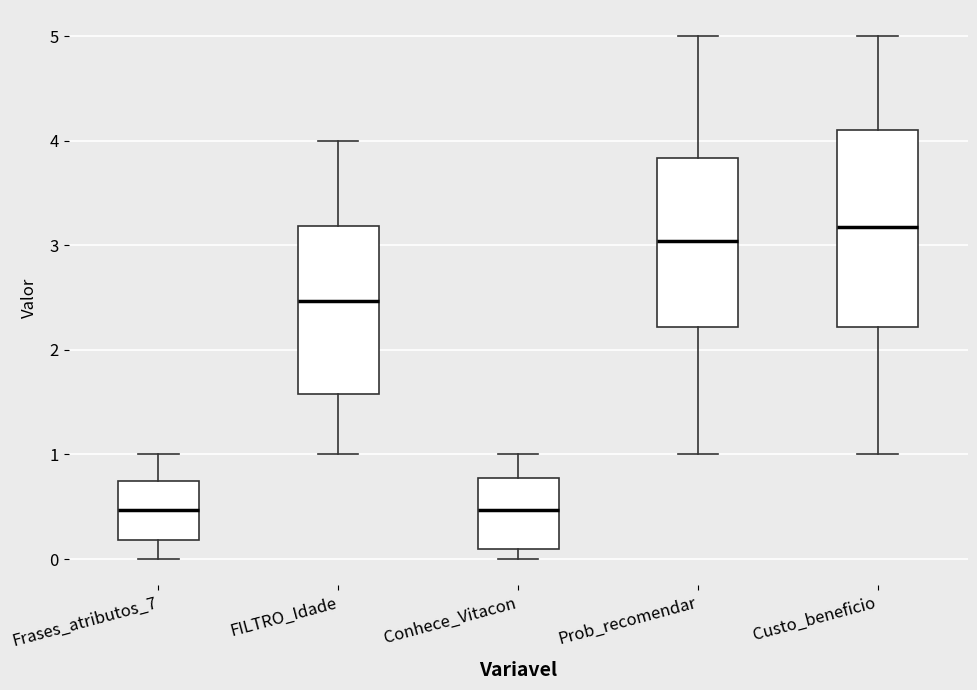

Where does the median line of the box for Conhece_Vitacon sit on the y-axis? The values are not printed on the chart, so give them approximately, as read against the axis.

0.5